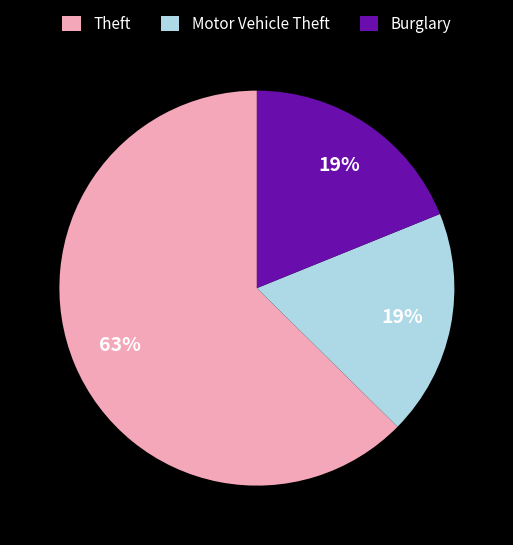

Does any single category account for the majority?

Yes